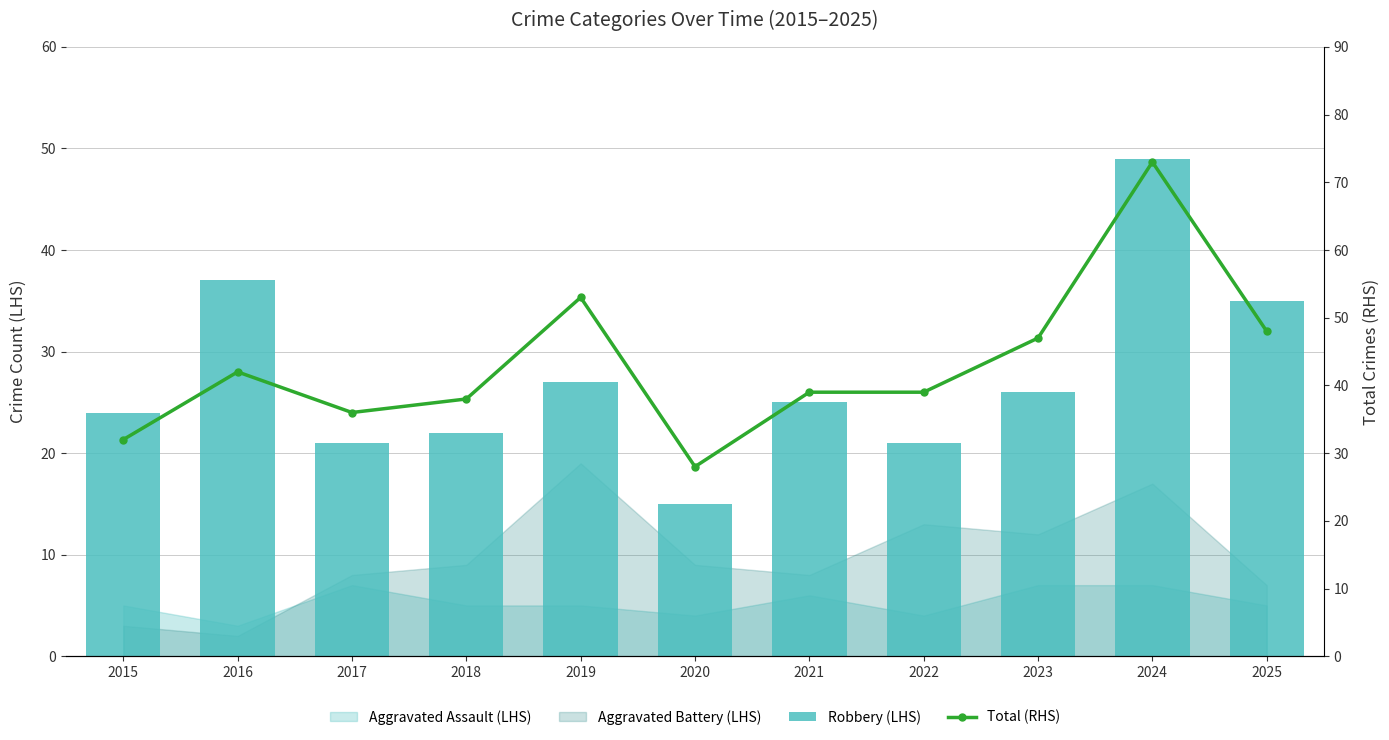

What is the spread (max minus min) of values at 2018?

16